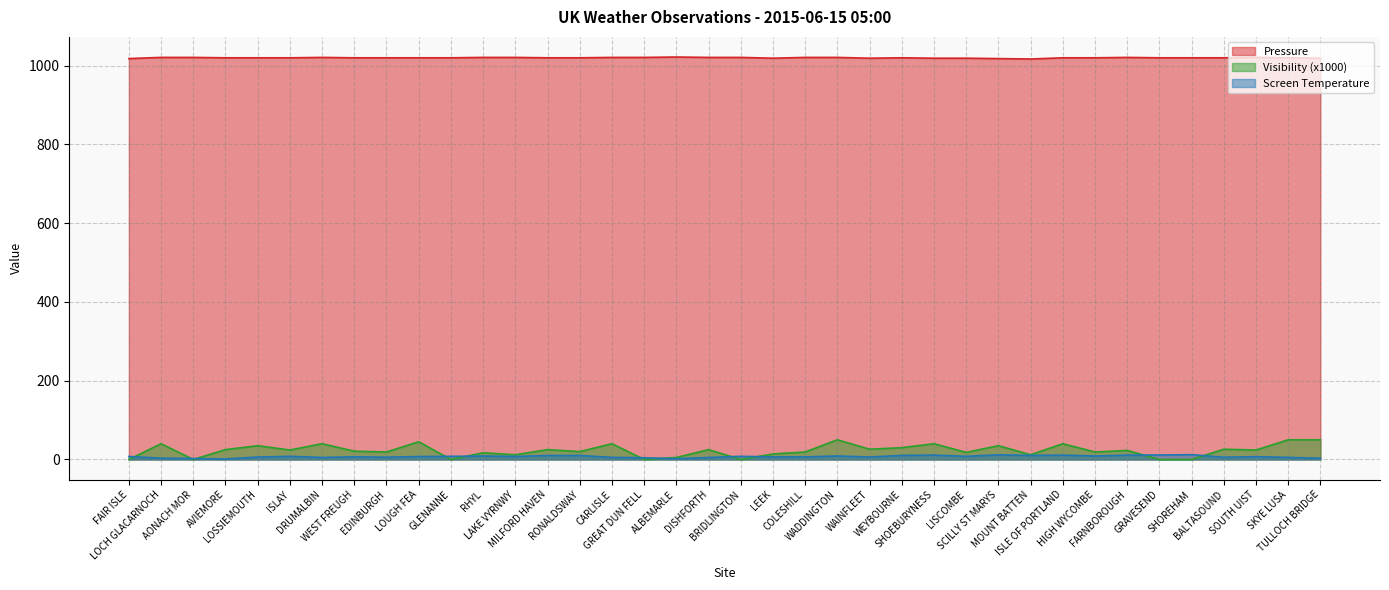

Which series has the largest total across all categories?

Pressure